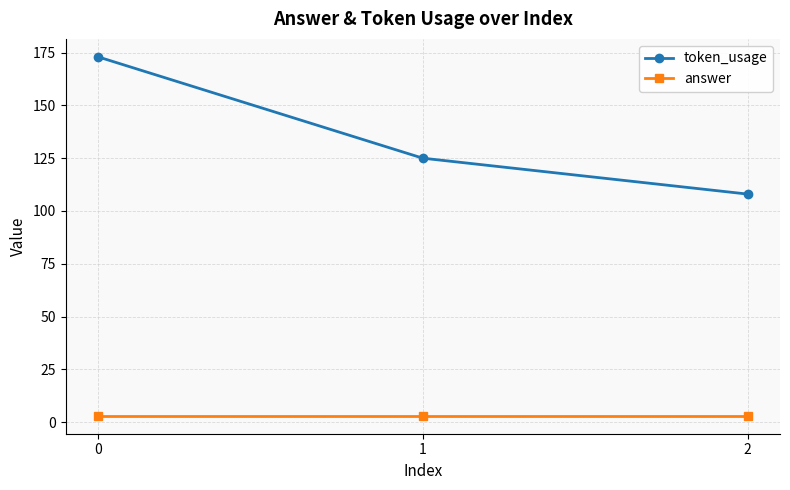

How many lines are shown in the chart?

2